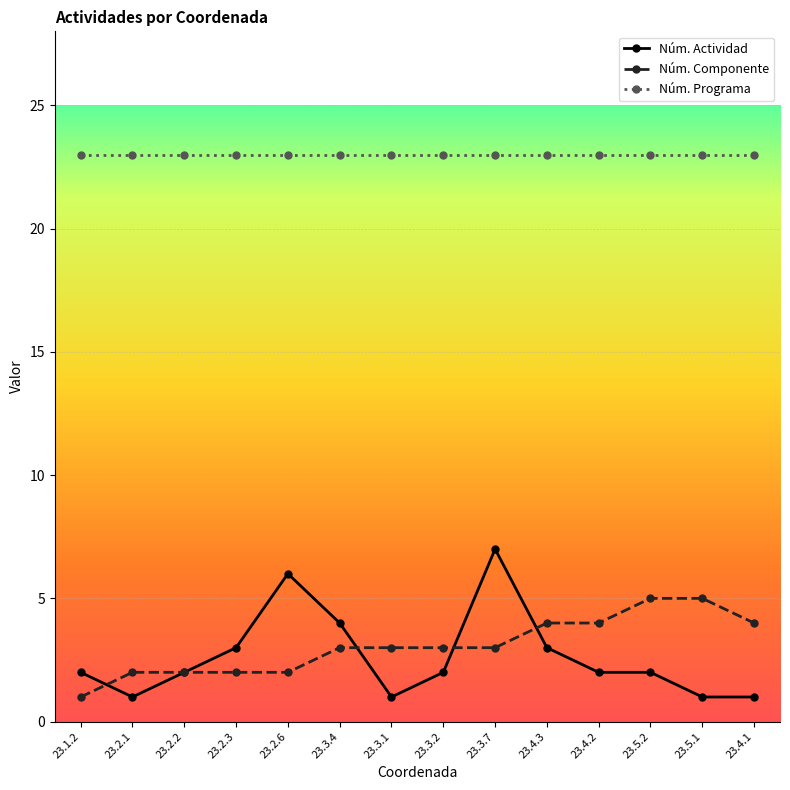

What is the minimum value for Núm. Programa?

23